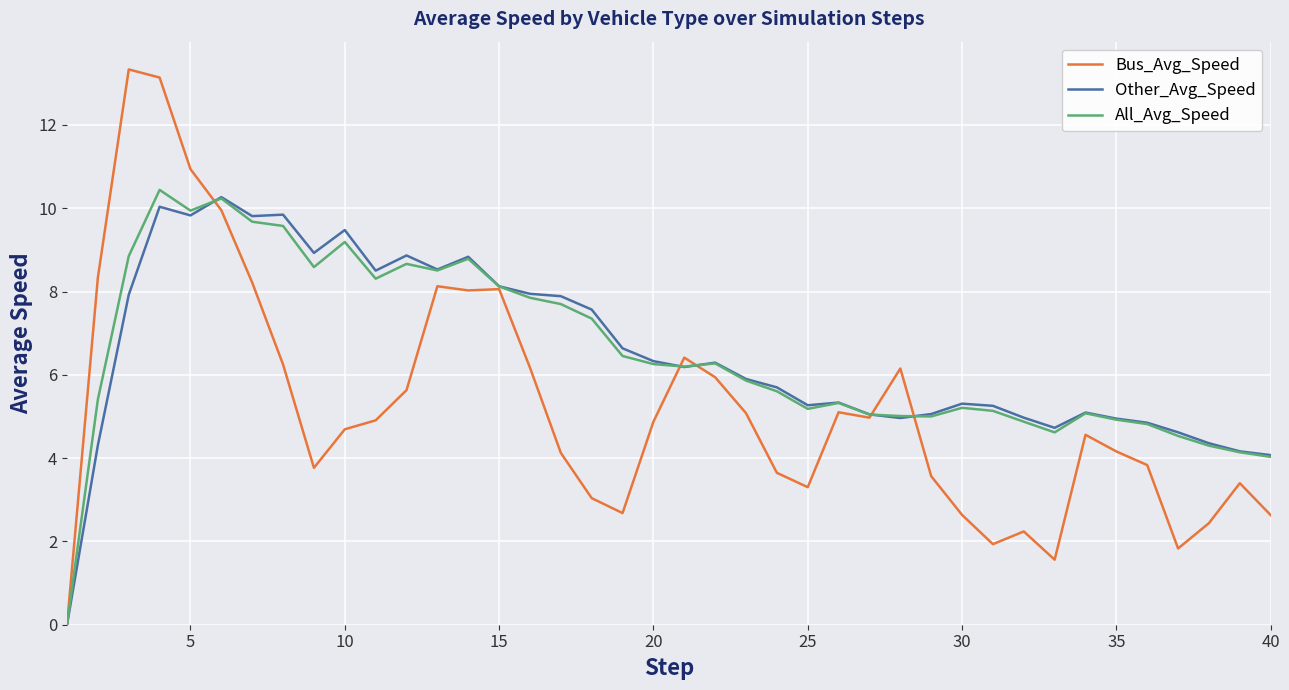

Which series has the widest spread of values?

Bus_Avg_Speed